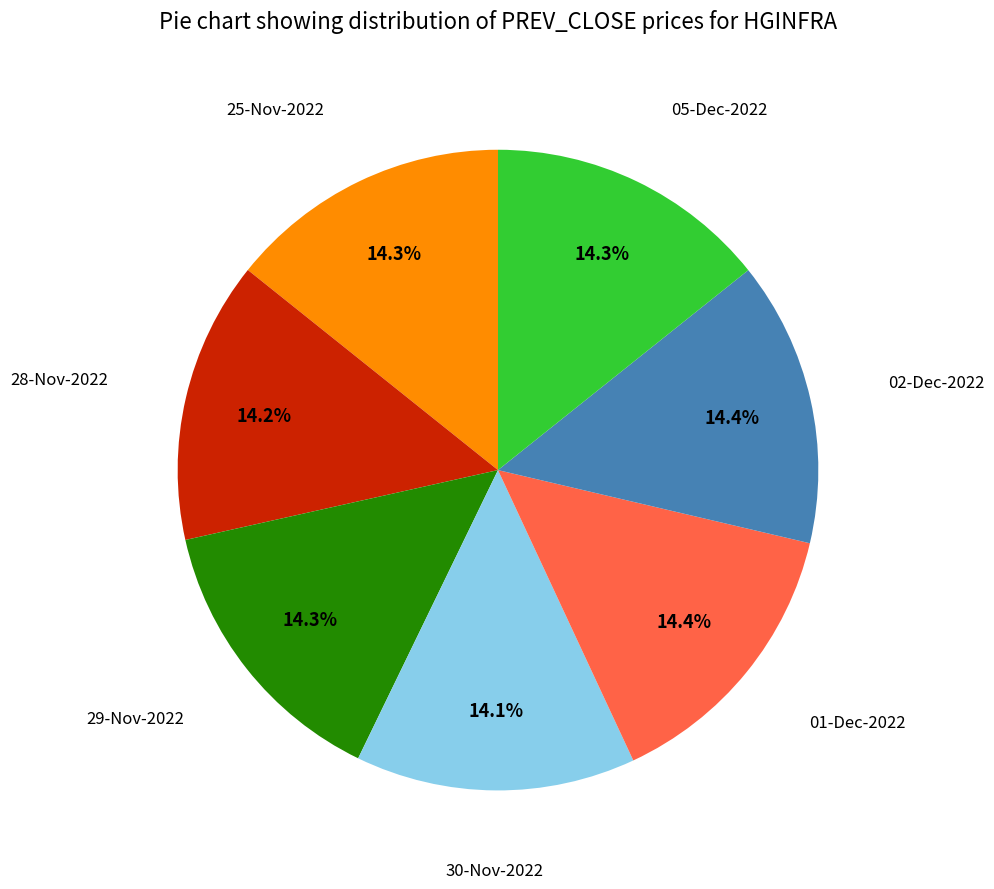

Is there a majority slice in this chart?

No